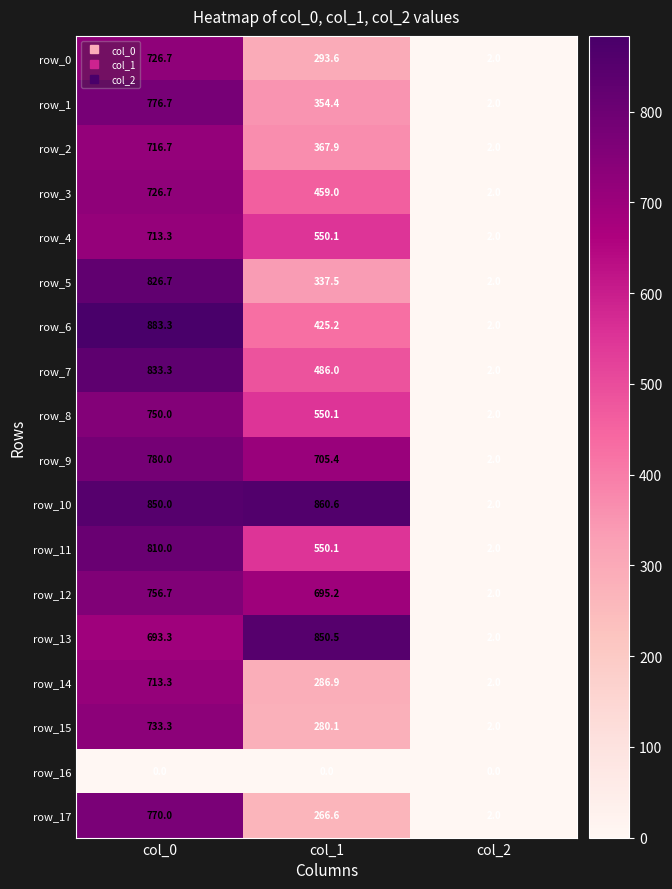

What is the total value across all series at col_2?

34.0